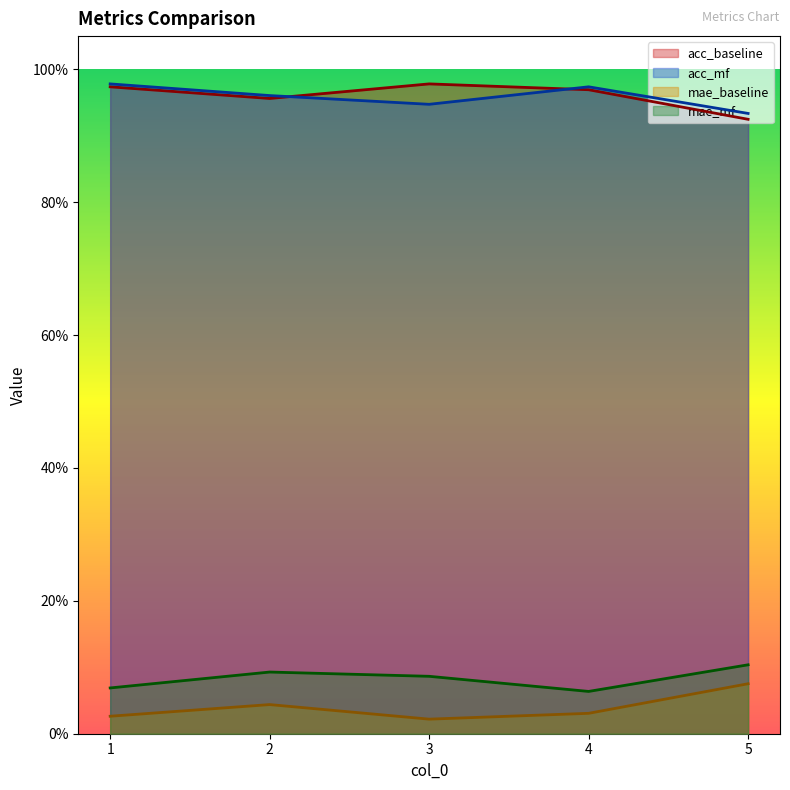

What is the spread (max minus min) of values at 5?

0.9